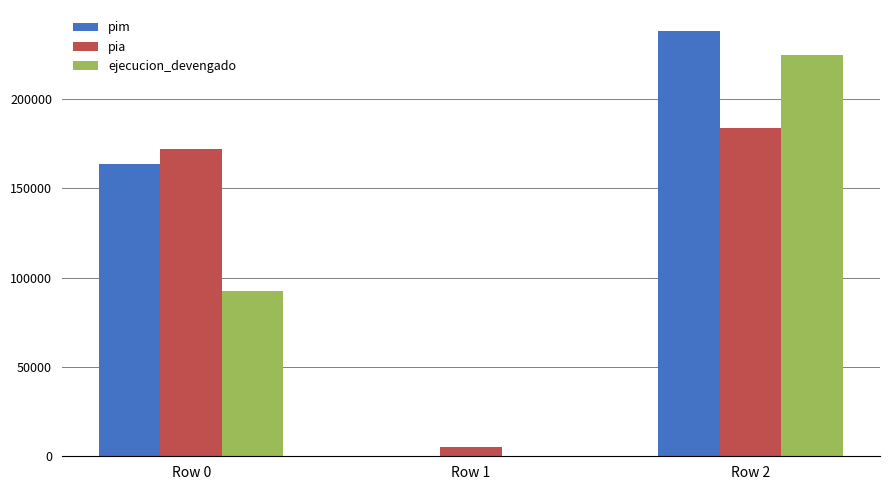

Count the number of categories in the chart.

3